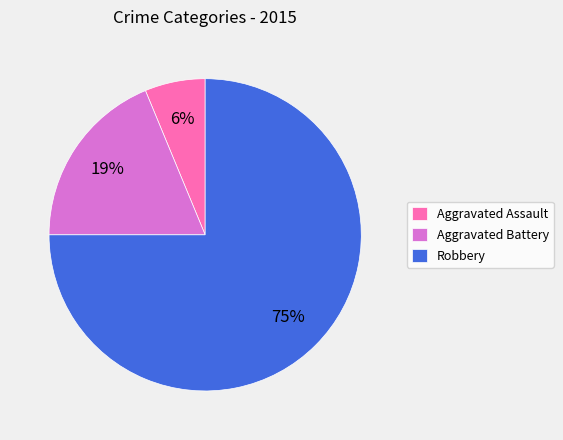

Which has a higher value, Aggravated Assault or Aggravated Battery?

Aggravated Battery